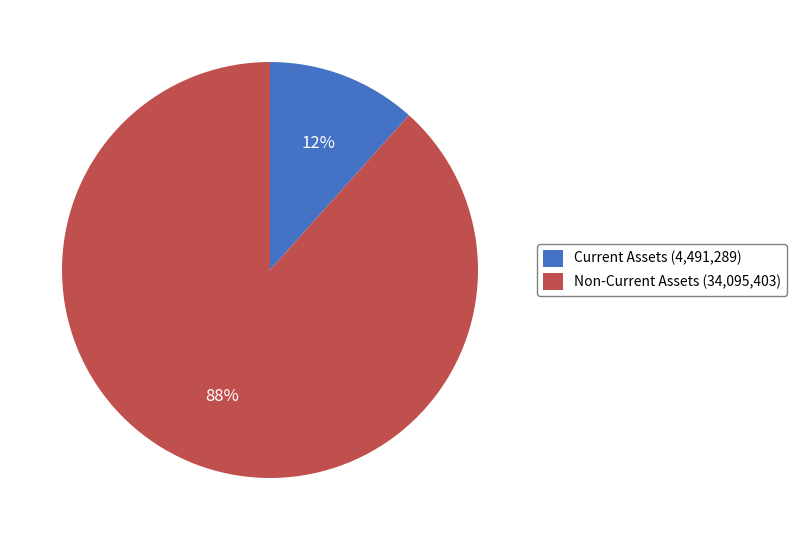

Is it true that Non-Current Assets (34,095,403) is 88% of the pie?

True